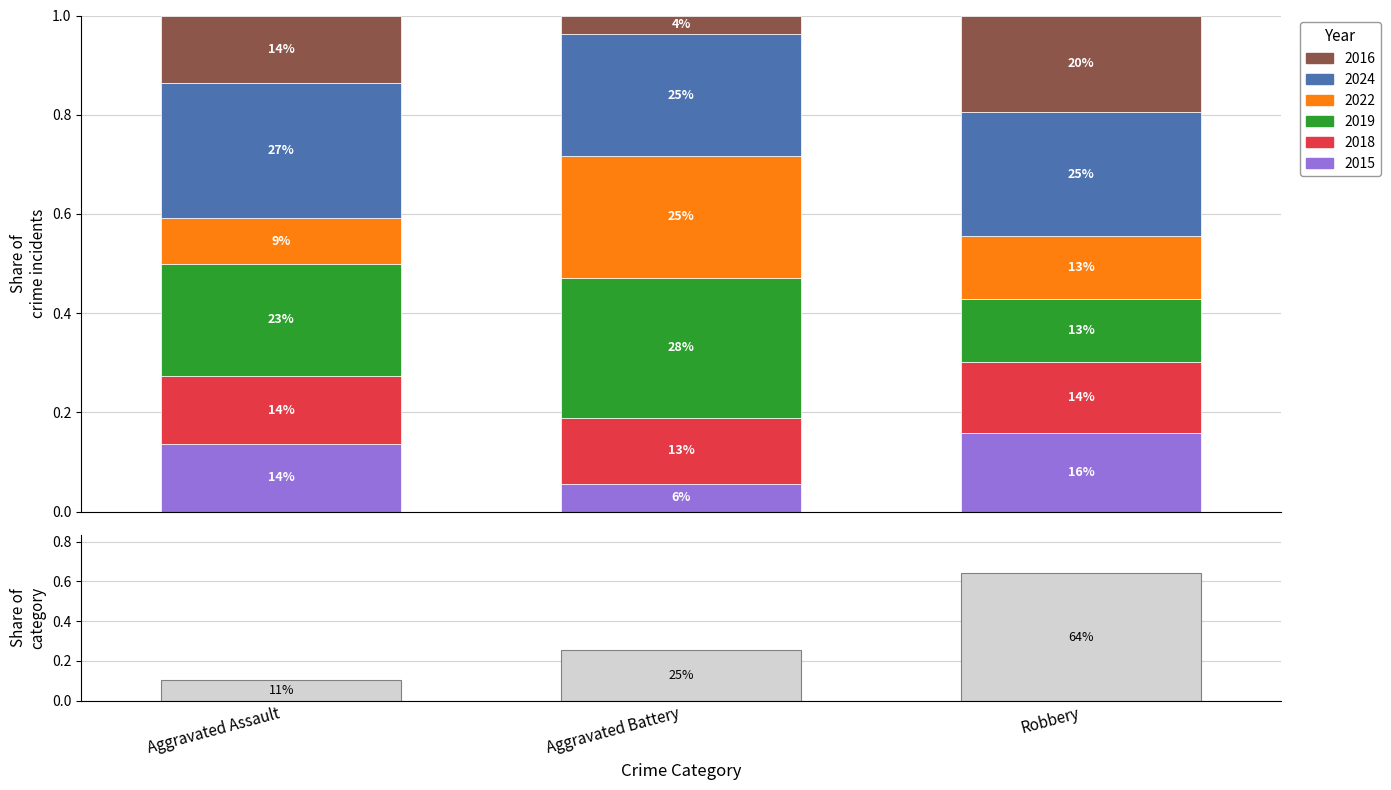

Which label corresponds to the smallest value in the chart?

Aggravated Assault